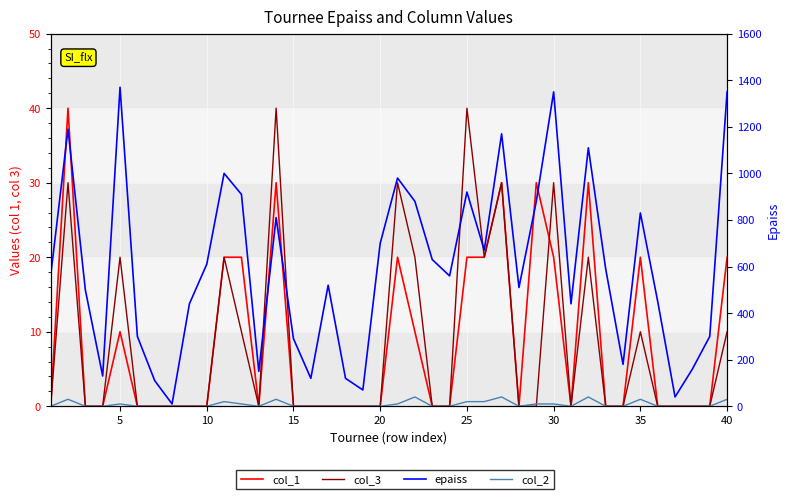

Which series has the largest total across all categories?

epaiss